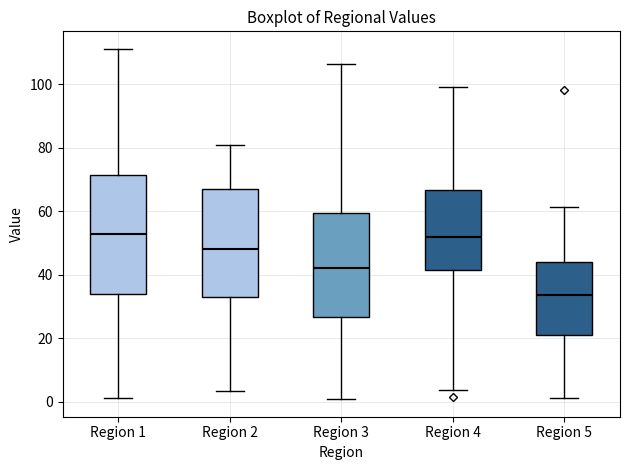

Reading left to right, transcribe this box plot: for each box, give where its median line is, the range the box spans, and where its two whiskers end, as read against the y-axis. The values are not printed on the chart, so give them approximately, as read against the axis.

Region 1: median 52, box 34 to 72, whiskers 2 to 112
Region 2: median 48, box 32 to 66, whiskers 4 to 80
Region 3: median 42, box 26 to 60, whiskers 0 to 106
Region 4: median 52, box 42 to 66, whiskers 4 to 100
Region 5: median 34, box 20 to 44, whiskers 2 to 62